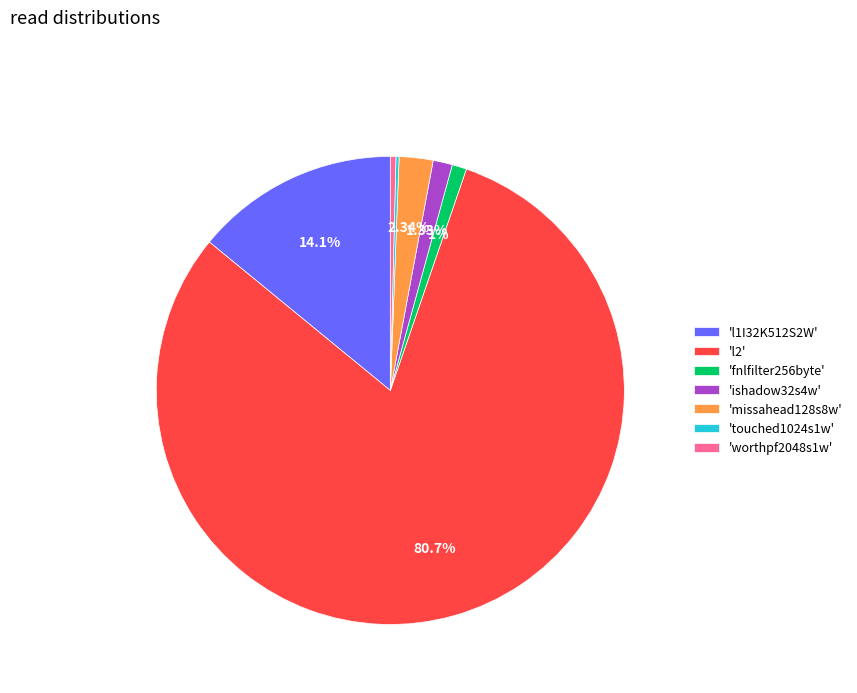

Is there any slice that represents more than half of the pie?

Yes